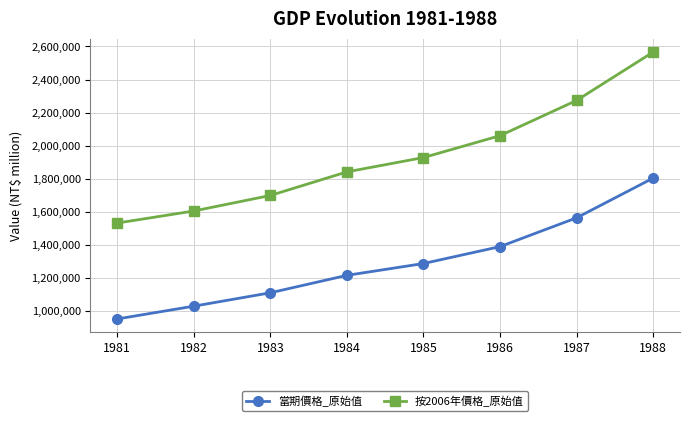

True or false: 當期價格_原始值 and 按2006年價格_原始值 intersect in this chart.

False